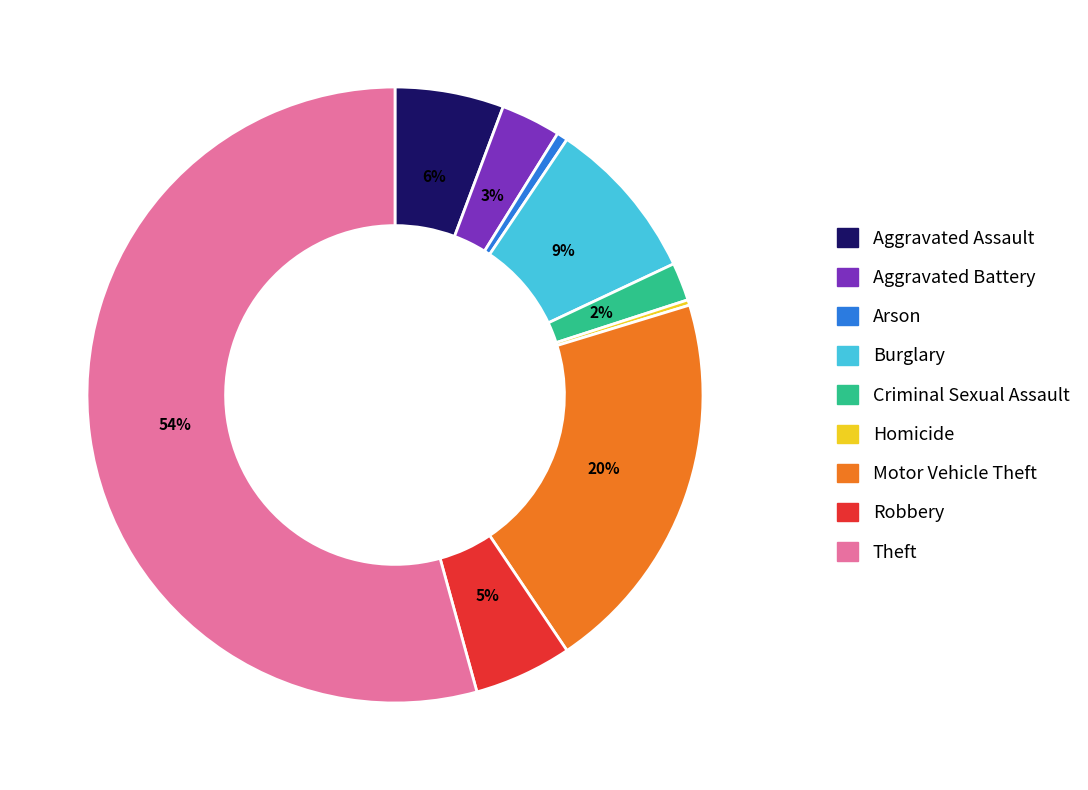

Which category has the biggest portion of the pie?

Theft